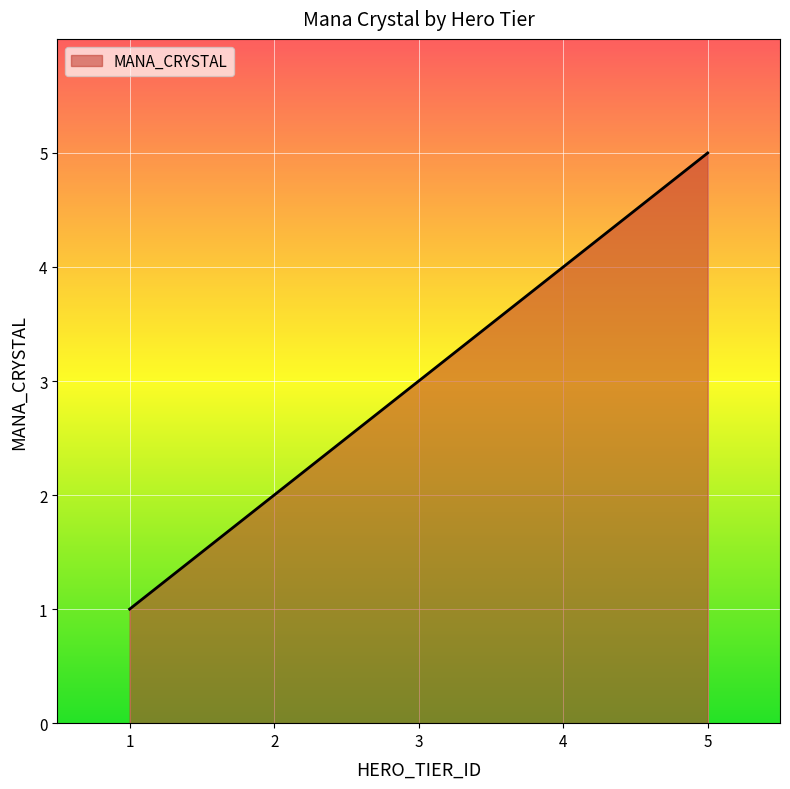

Is it true that the value at 4 is 3?

False